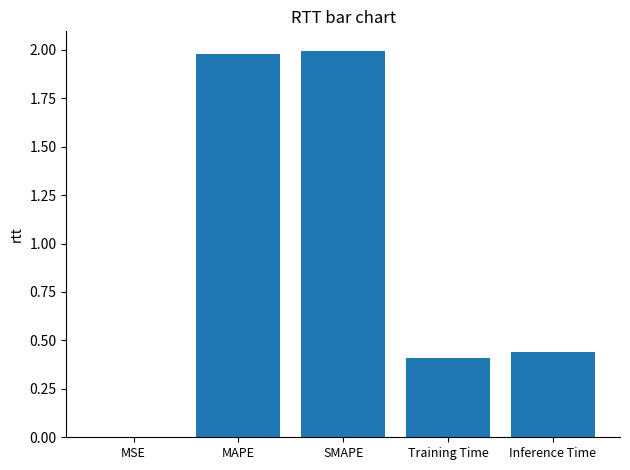

What is the sum of all values?

4.8